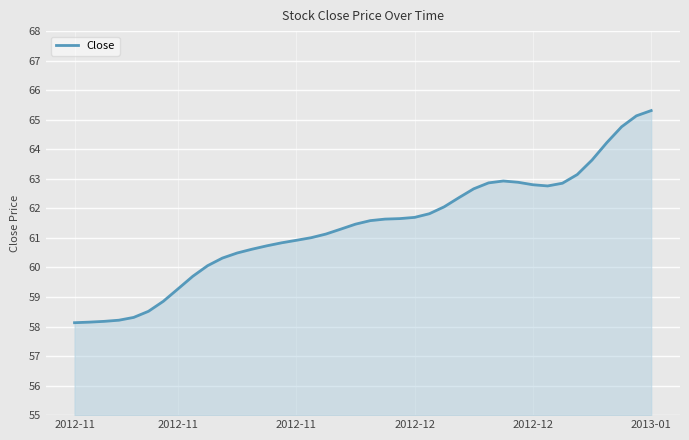

What is the maximum value shown in the chart?

65.3